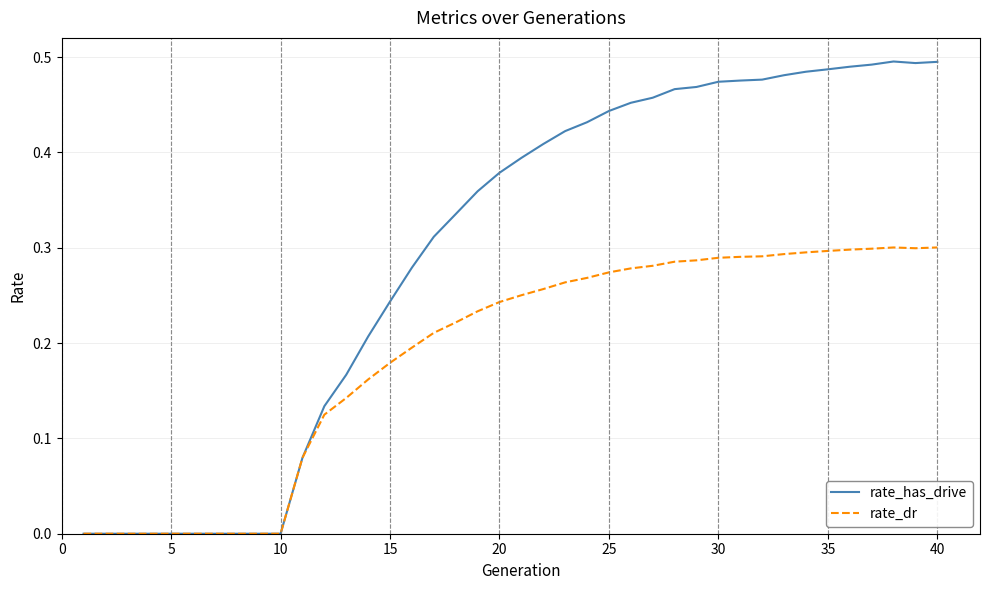

Which series has the largest range (max minus min)?

rate_has_drive